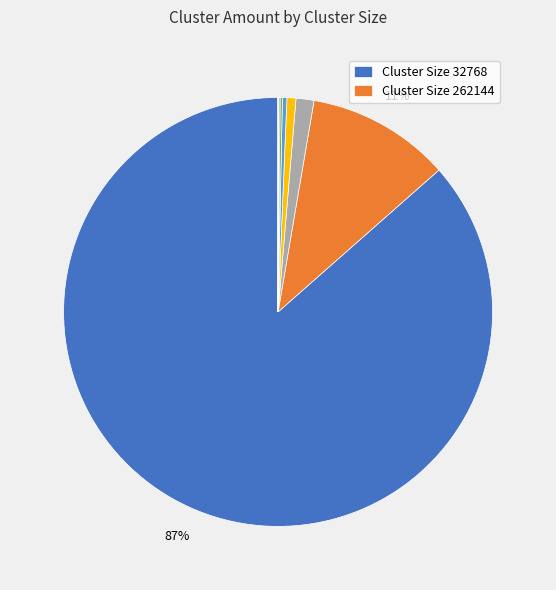

Which slice is the smallest?

4294967296